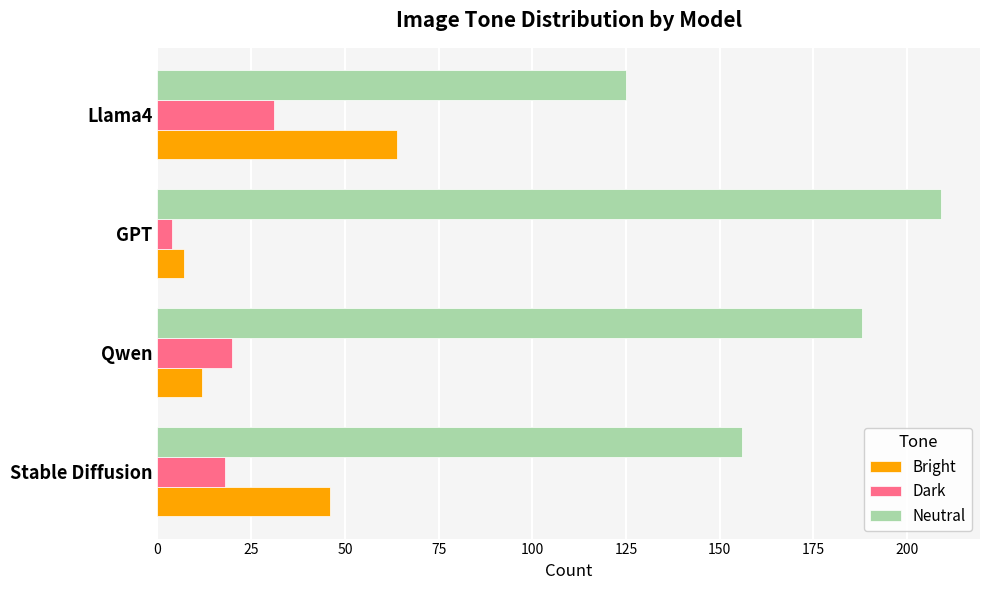

Rank the series by their maximum value, from highest to lowest.

Neutral, Bright, Dark